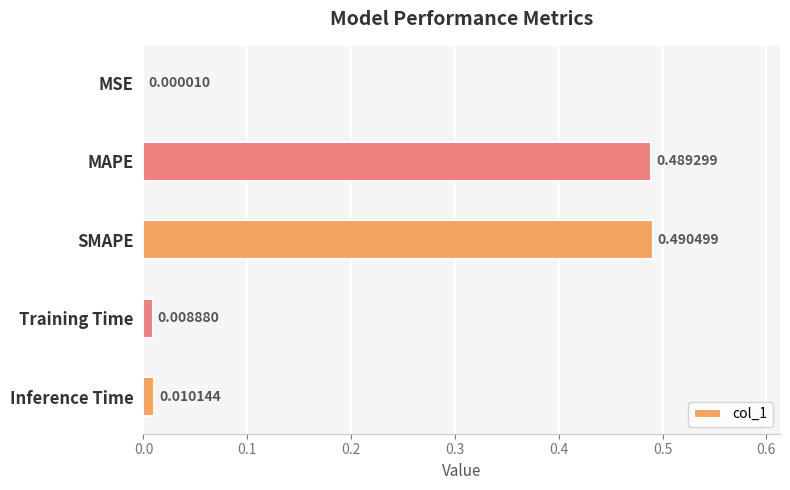

What is the average value?

0.2